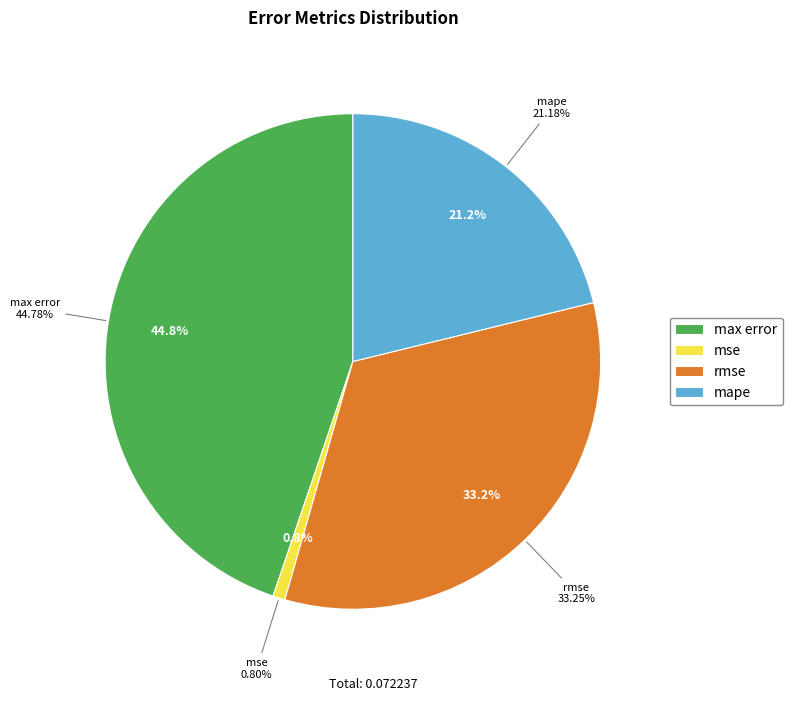

To the nearest percent, what is the average slice percentage?

25%